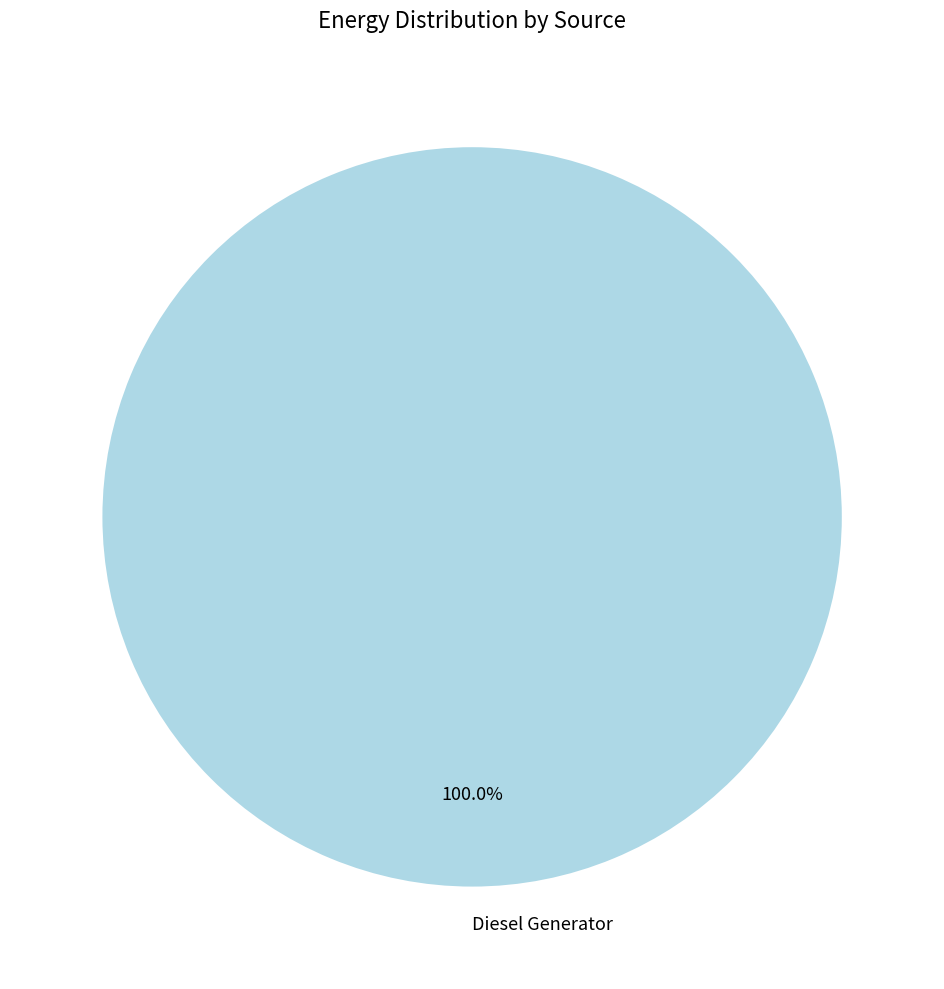

How many segments does this pie chart have?

1